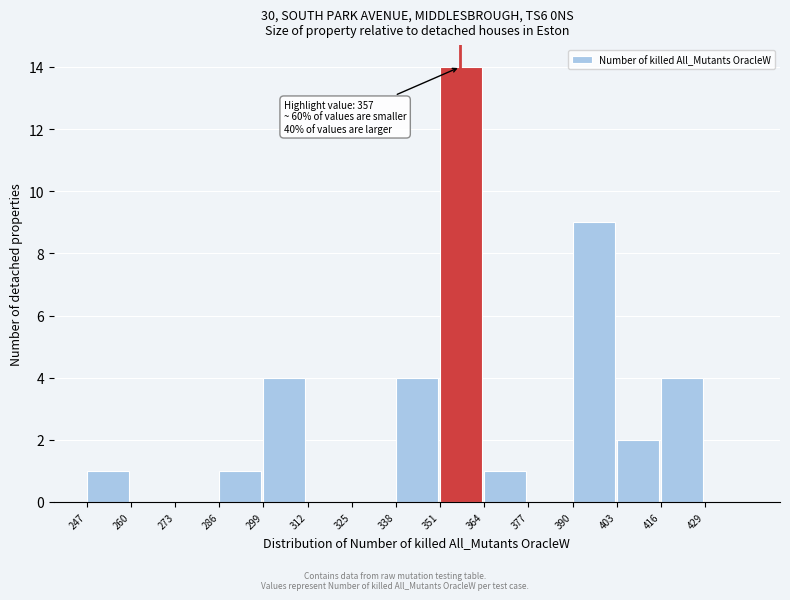

Over which range of the x-axis is the bar tallest?

351 to 364